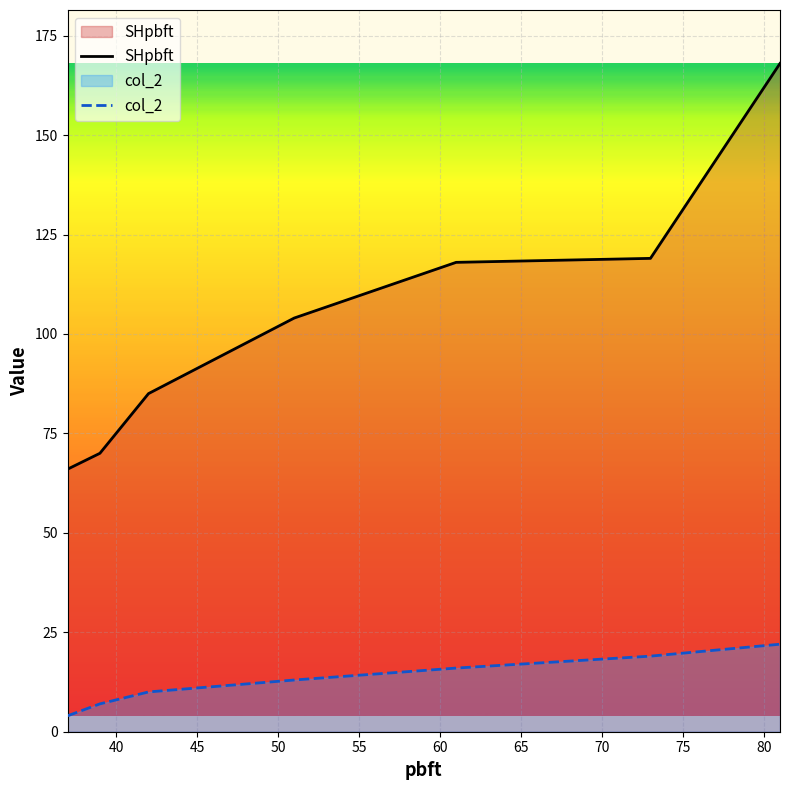

Which series has the widest spread of values?

SHpbft